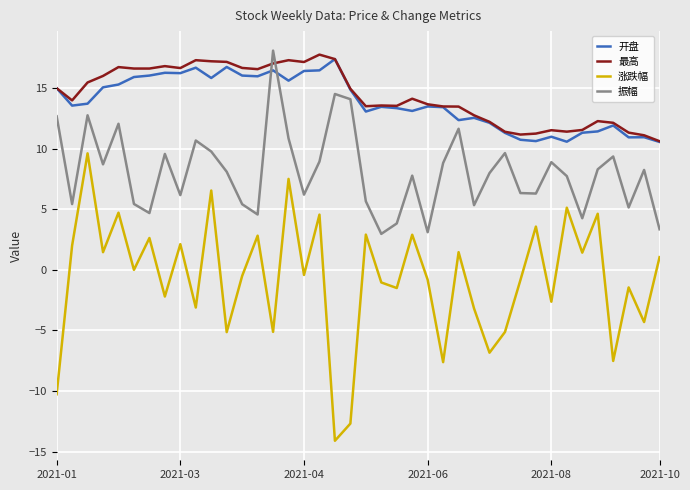

Which series has the largest range (max minus min)?

涨跌幅